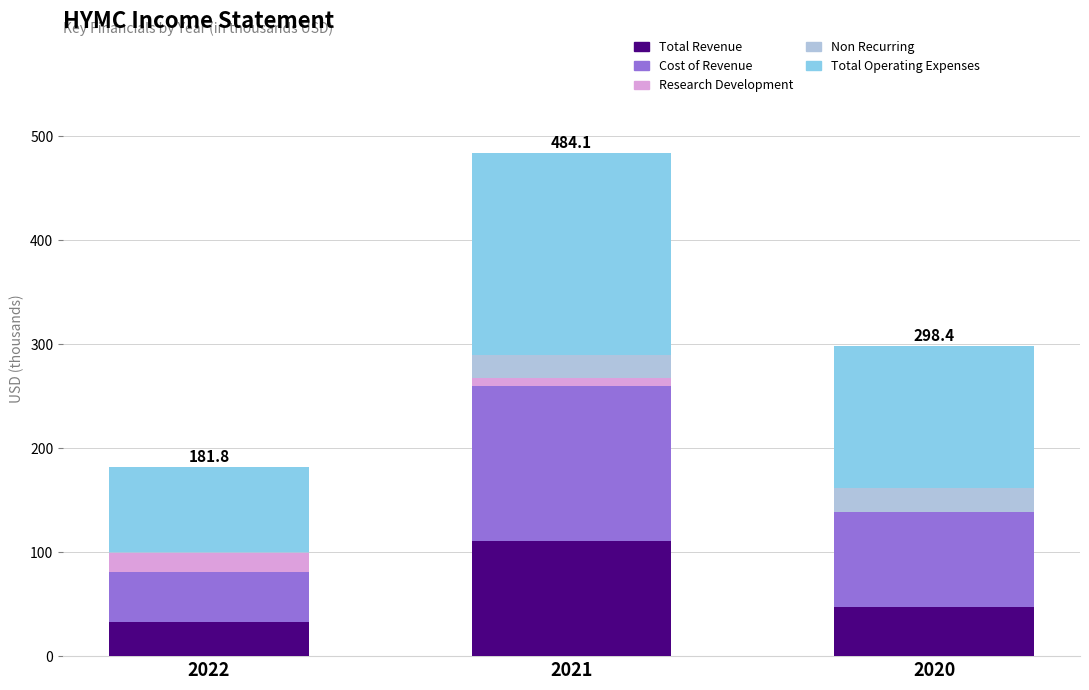

What is the sum of all Total Revenue values?

190.9